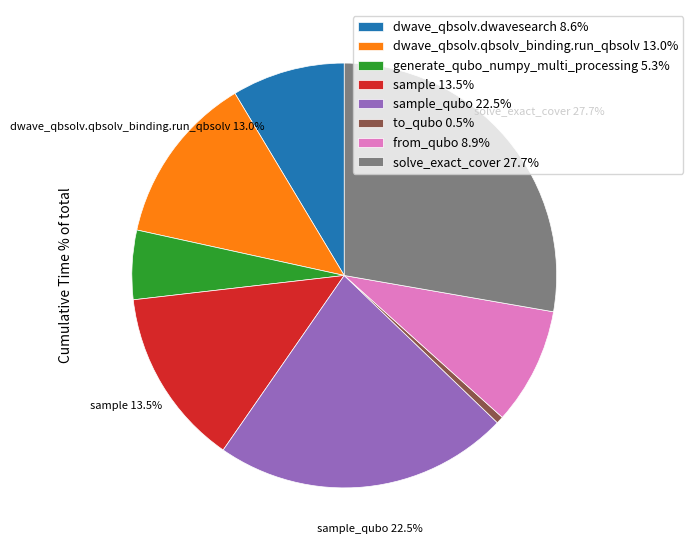

Does any single category account for the majority?

No